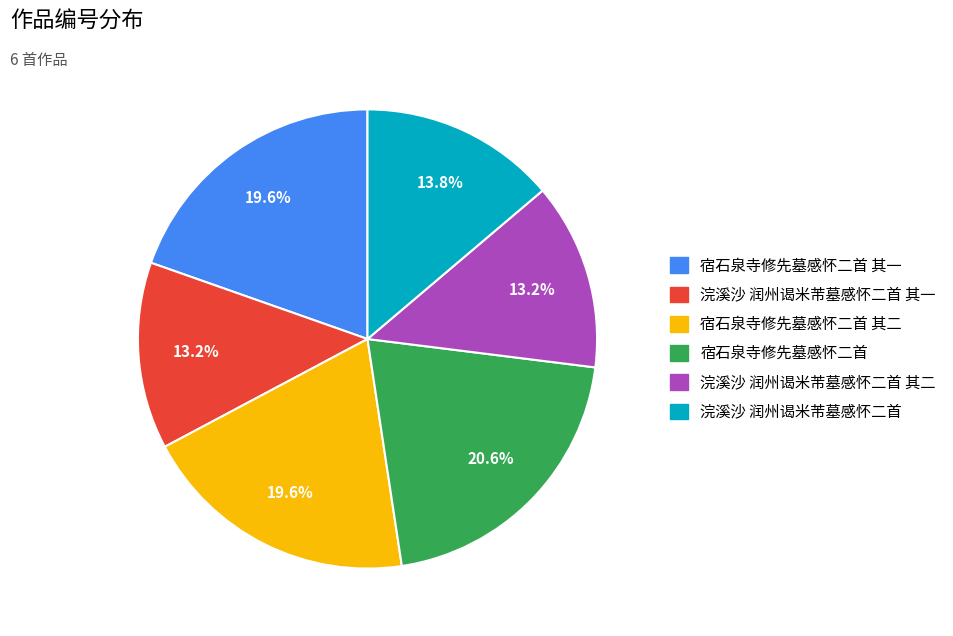

Is there a majority slice in this chart?

No